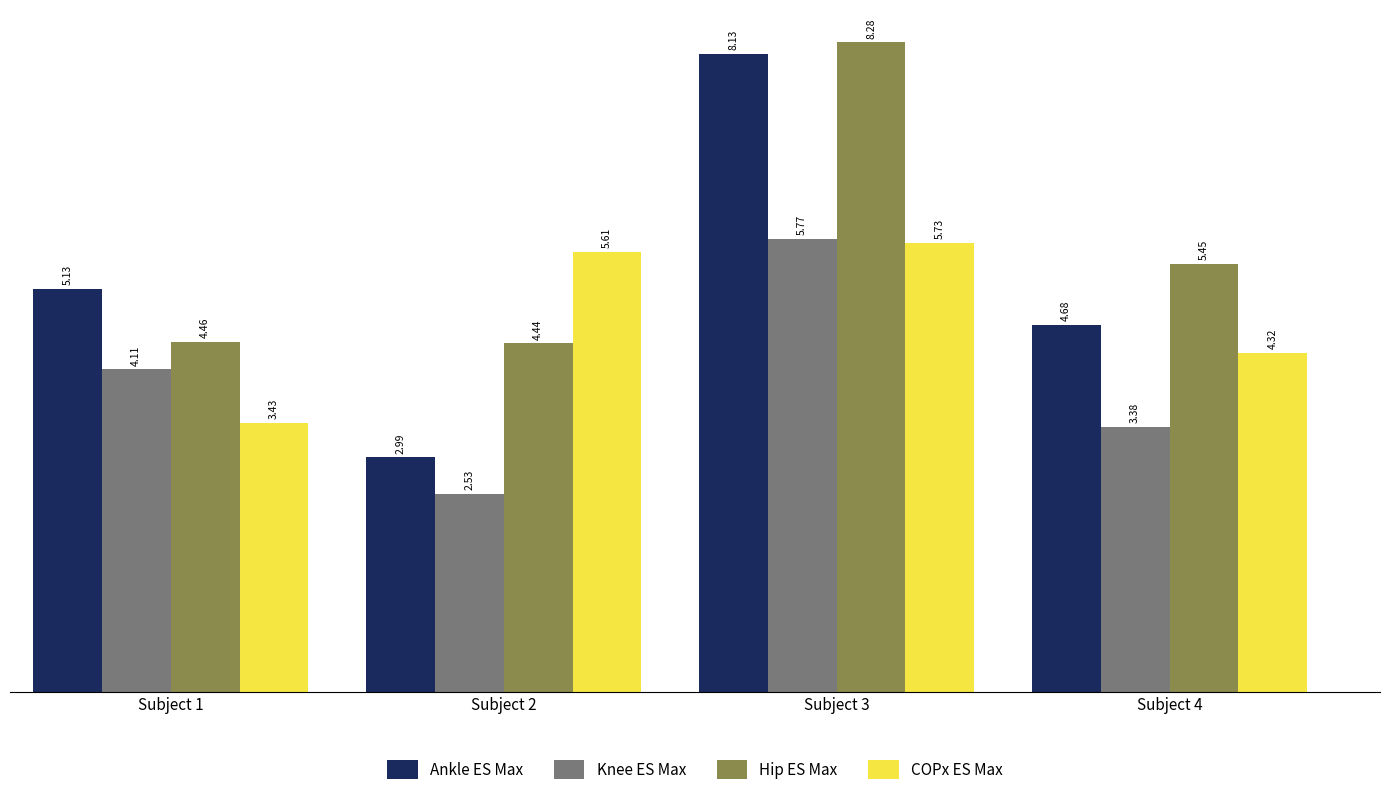

Rank the series by their average value, from lowest to highest.

Knee ES Max, COPx ES Max, Ankle ES Max, Hip ES Max